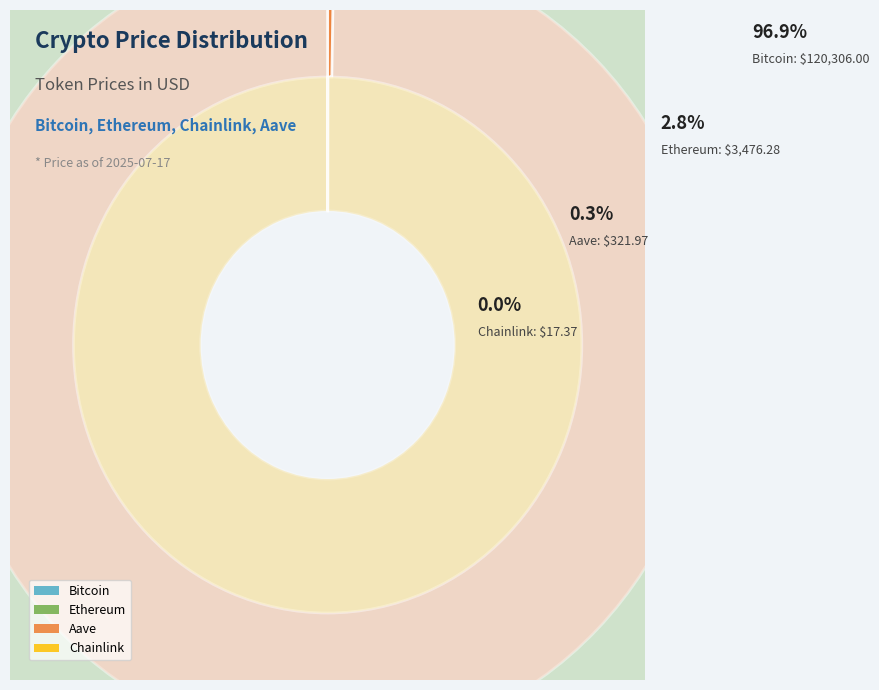

To the nearest percent, what is the average slice percentage?

25%